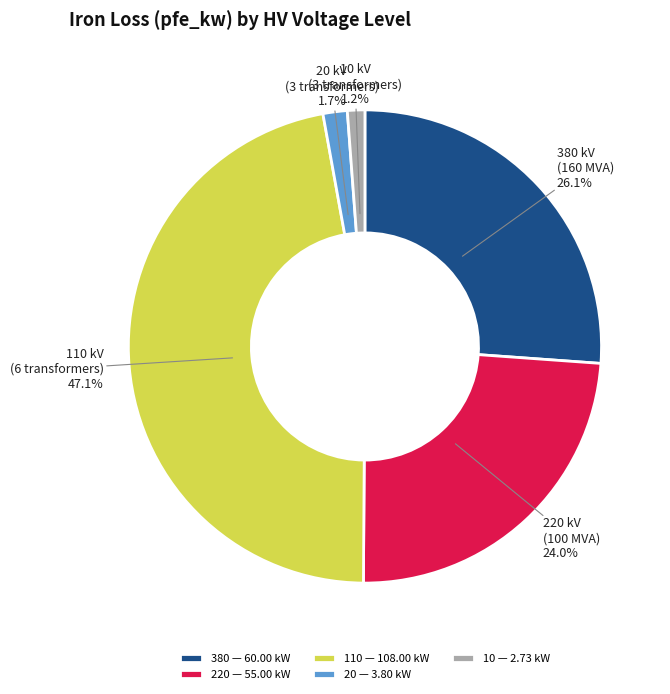

What percentage is NOT represented by 20 kV (3 transformers)?

98.3%